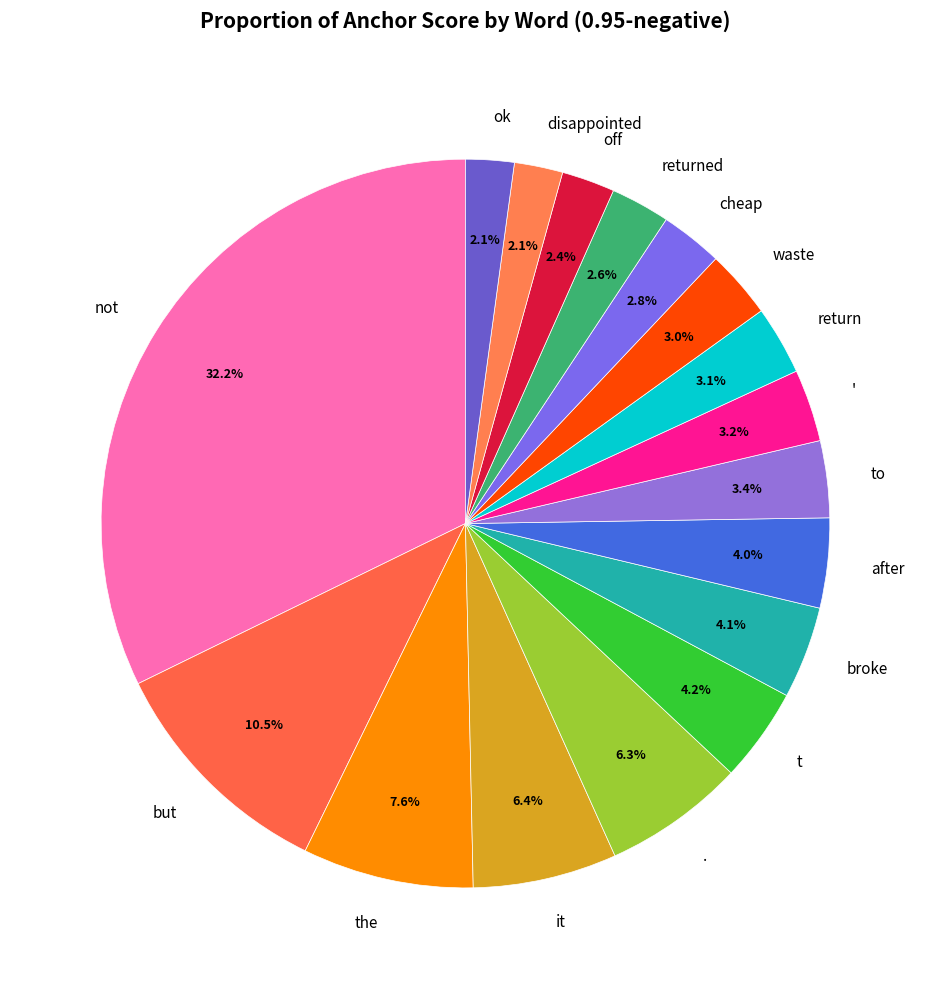

What percentage is the ok slice, to the nearest percent?

2%